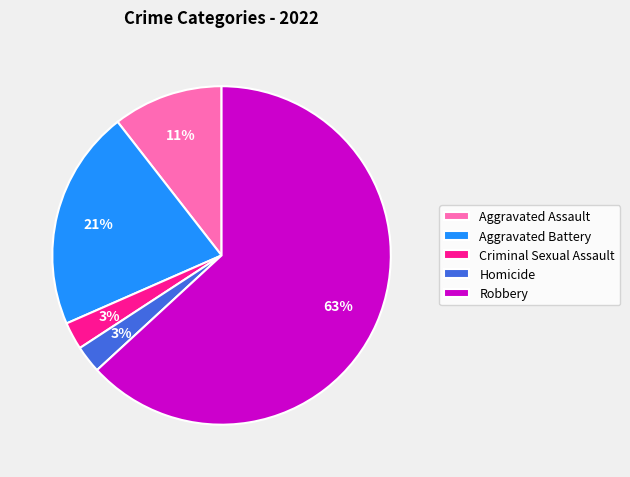

Which category accounts for the majority?

Robbery